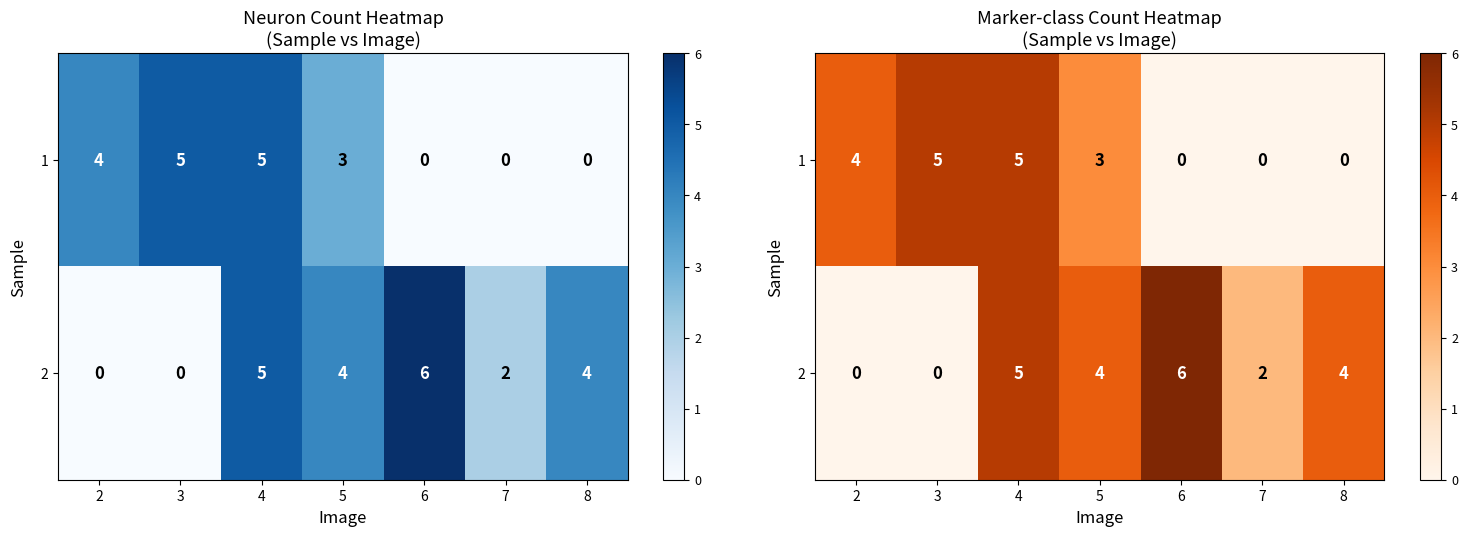

Count the number of data series in this chart.

2